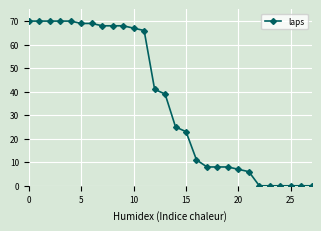

What is the maximum value shown in the chart?

70